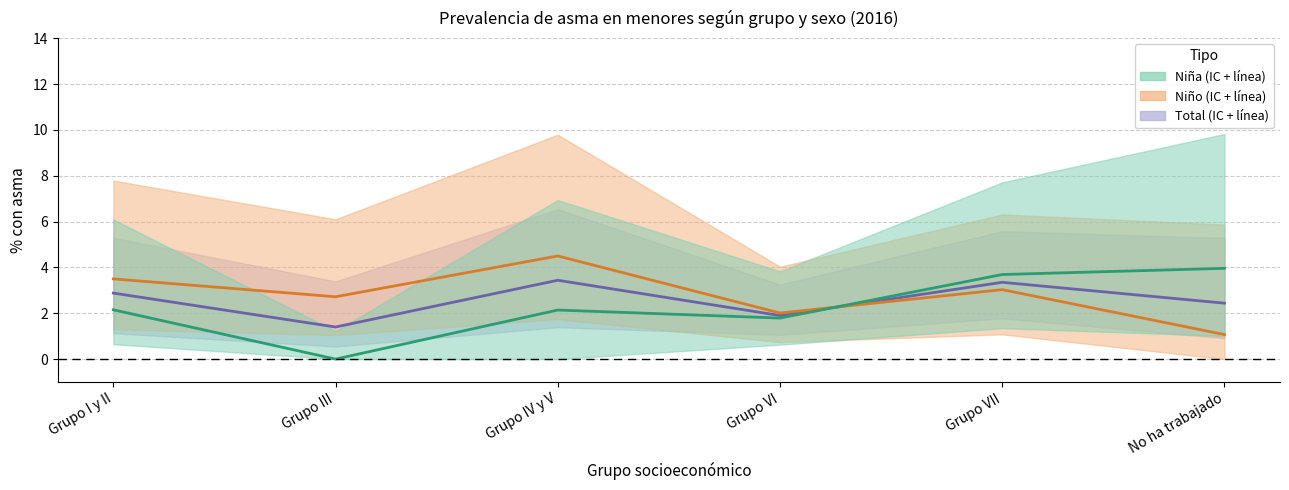

Where is Total nearest to the value 2?

Grupo VI